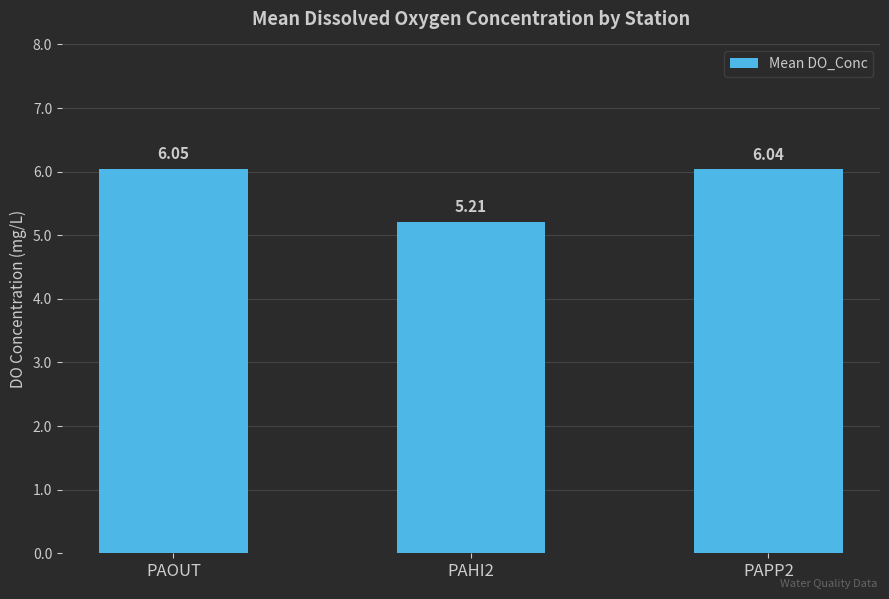

The value at PAOUT is 4.2. True or false?

False